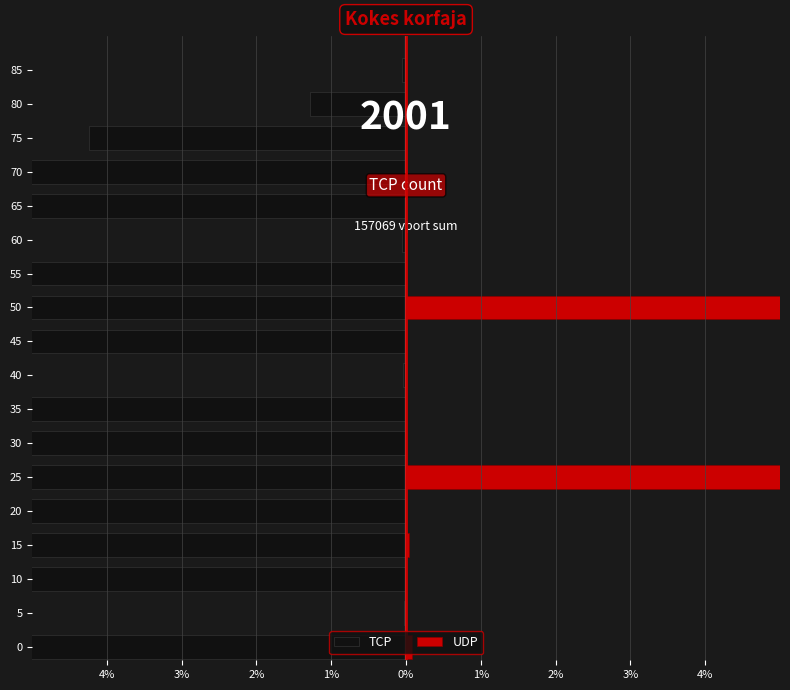

Between 55 and 85, which series saw the biggest shift?

TCP